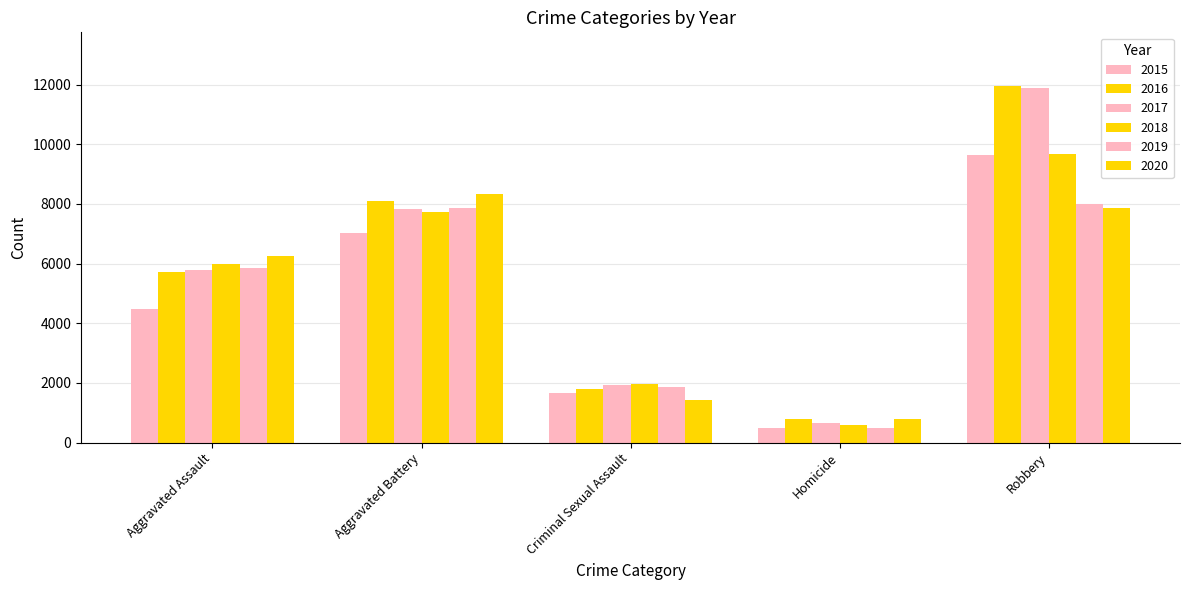

At which label does 2019 reach its peak?

Robbery